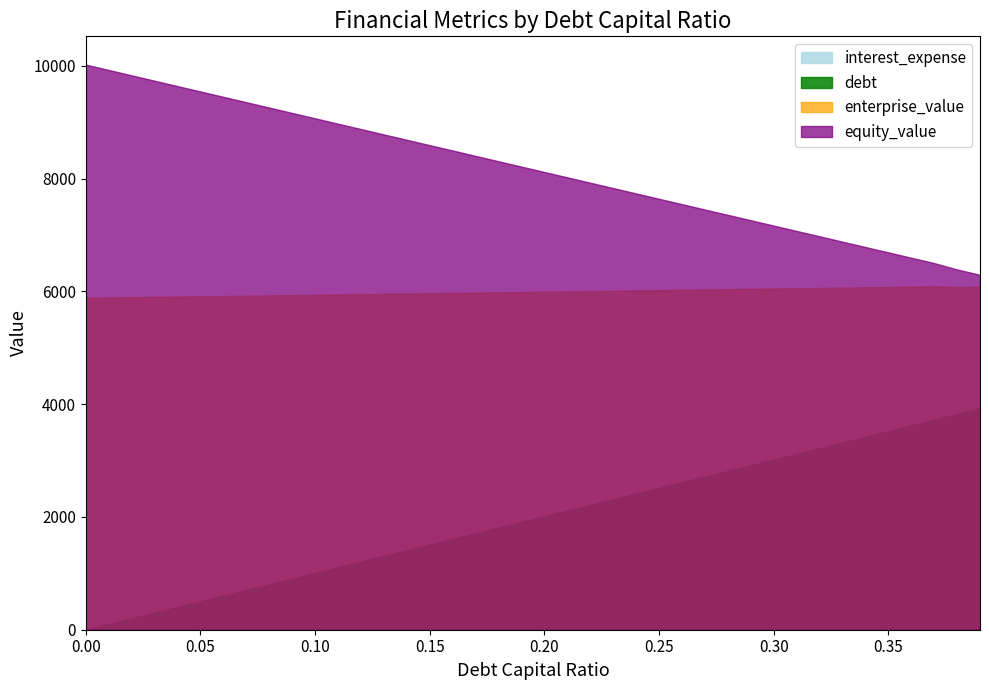

What is the average value of the interest_expense series?

99.0